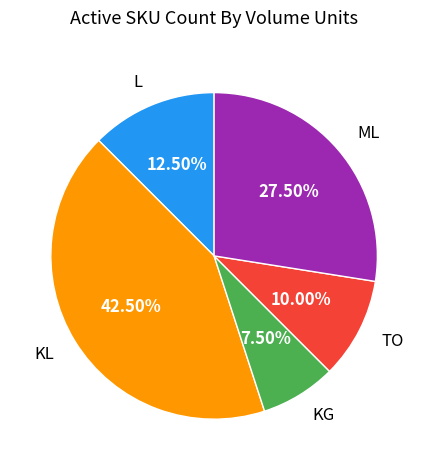

Is it true that TO is 10% of the pie?

True